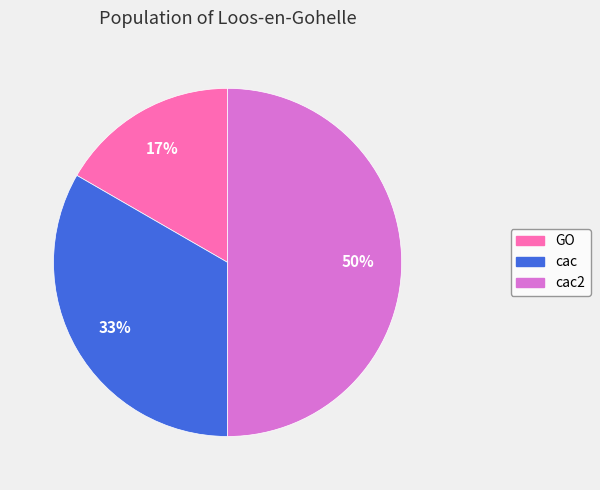

Approximately how many times larger is the value at cac compared to cac2?

0.7